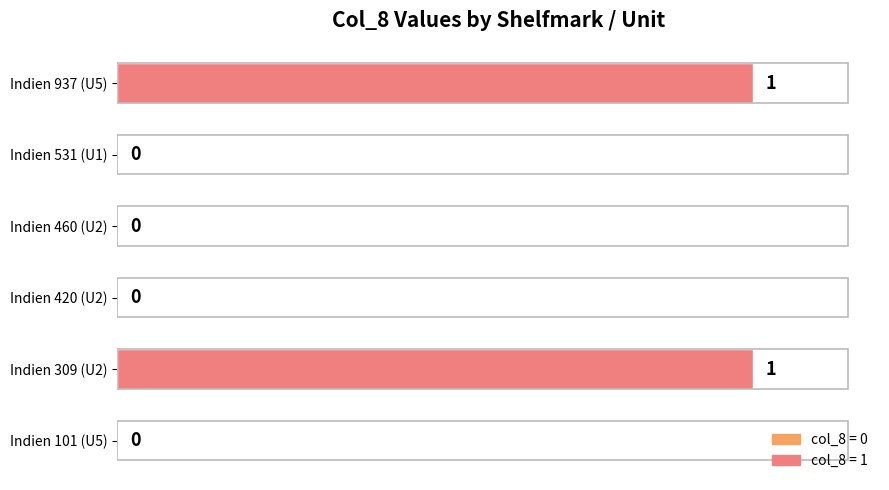

Is it true that the value at Indien 937 (U5) is 2?

False